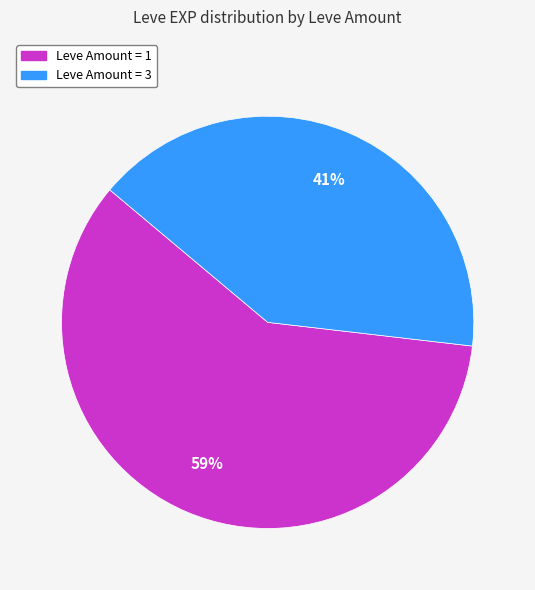

Does any single category account for the majority?

Yes